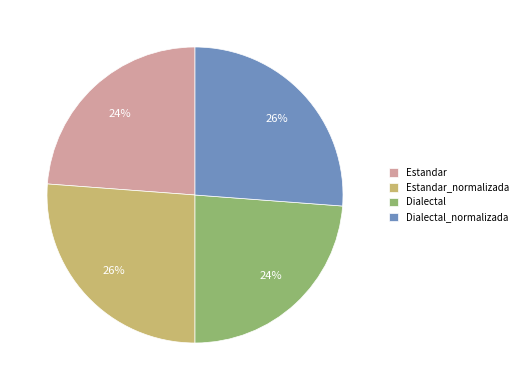

To the nearest percent, what percentage of the pie is Estandar?

24%